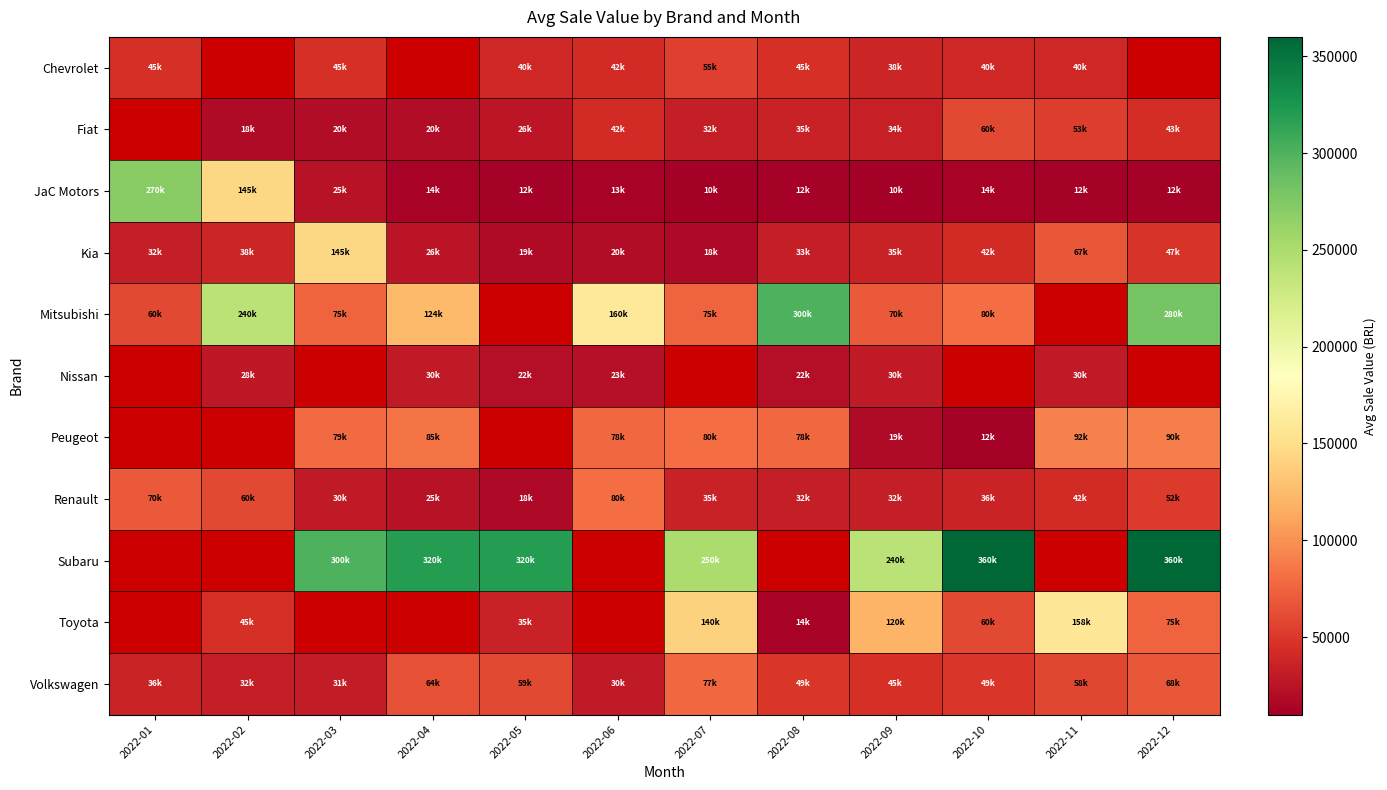

What is the difference between the highest and lowest values at 2022-01?

238000.0